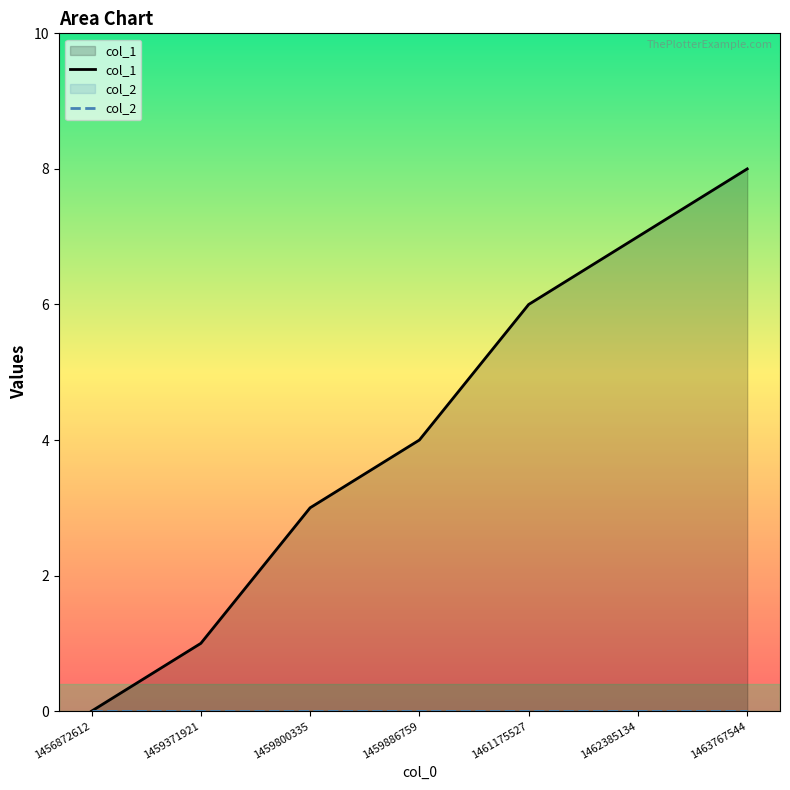

The value of col_2 at 1463767544 is 0. True or false?

True